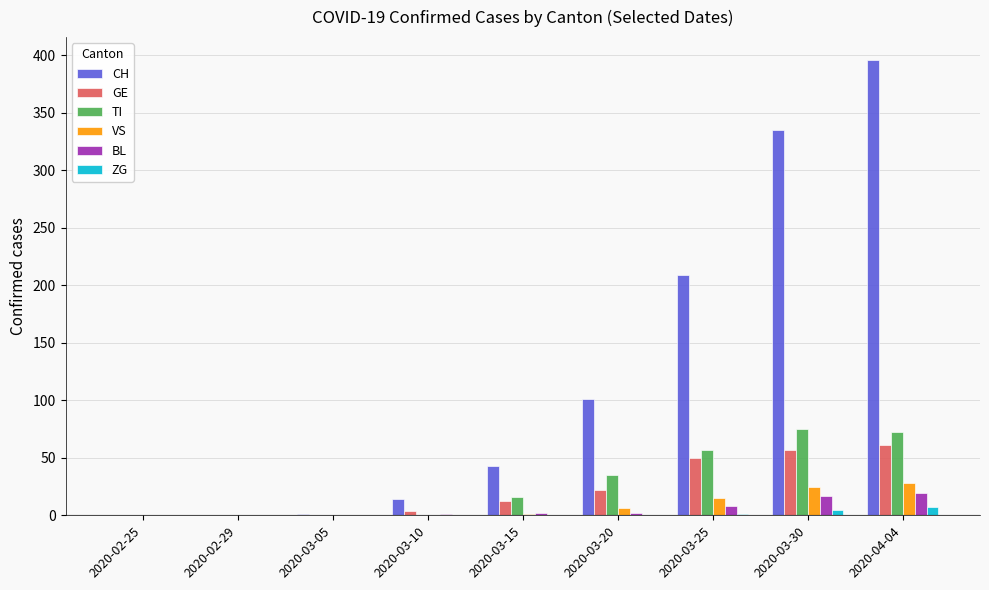

What is the sum of all CH values?

1099